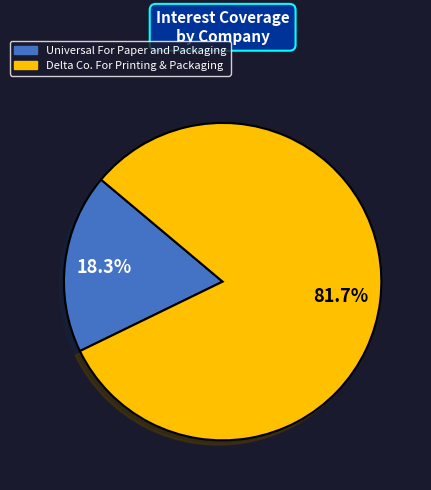

How many segments does this pie chart have?

2